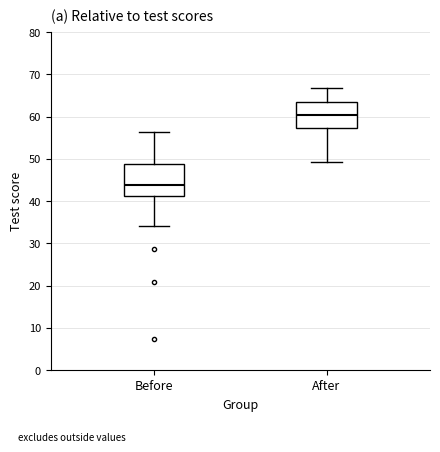

Which box's median line is the lowest?

Before